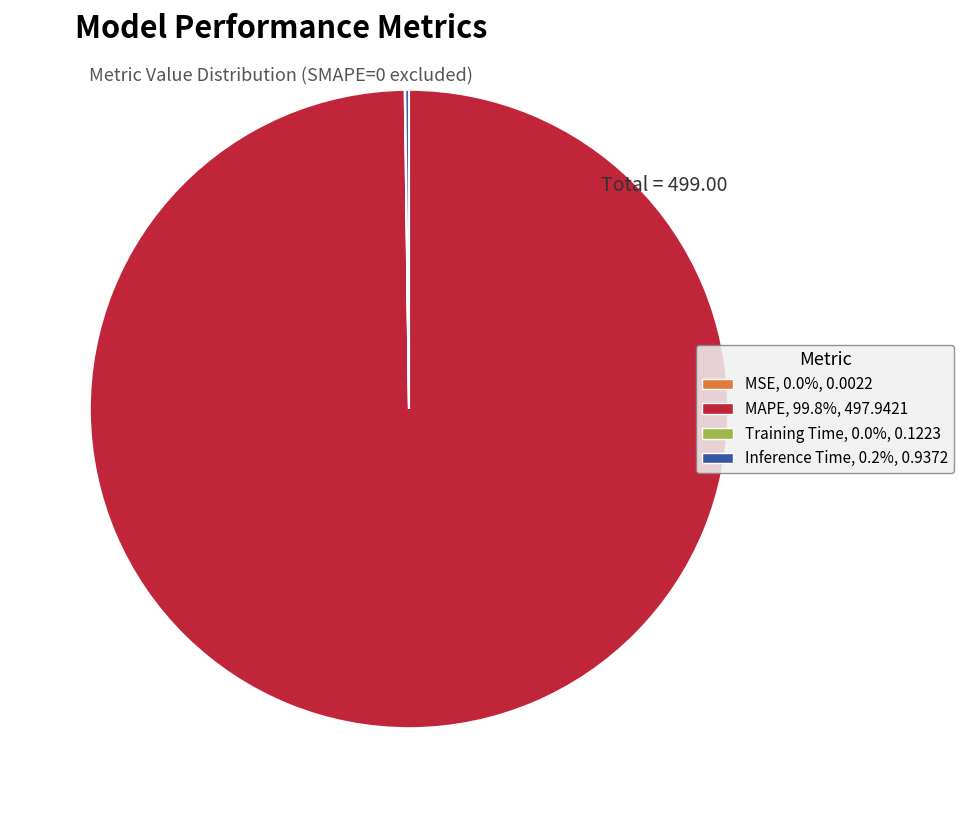

Which slice represents more than half of the pie?

MAPE